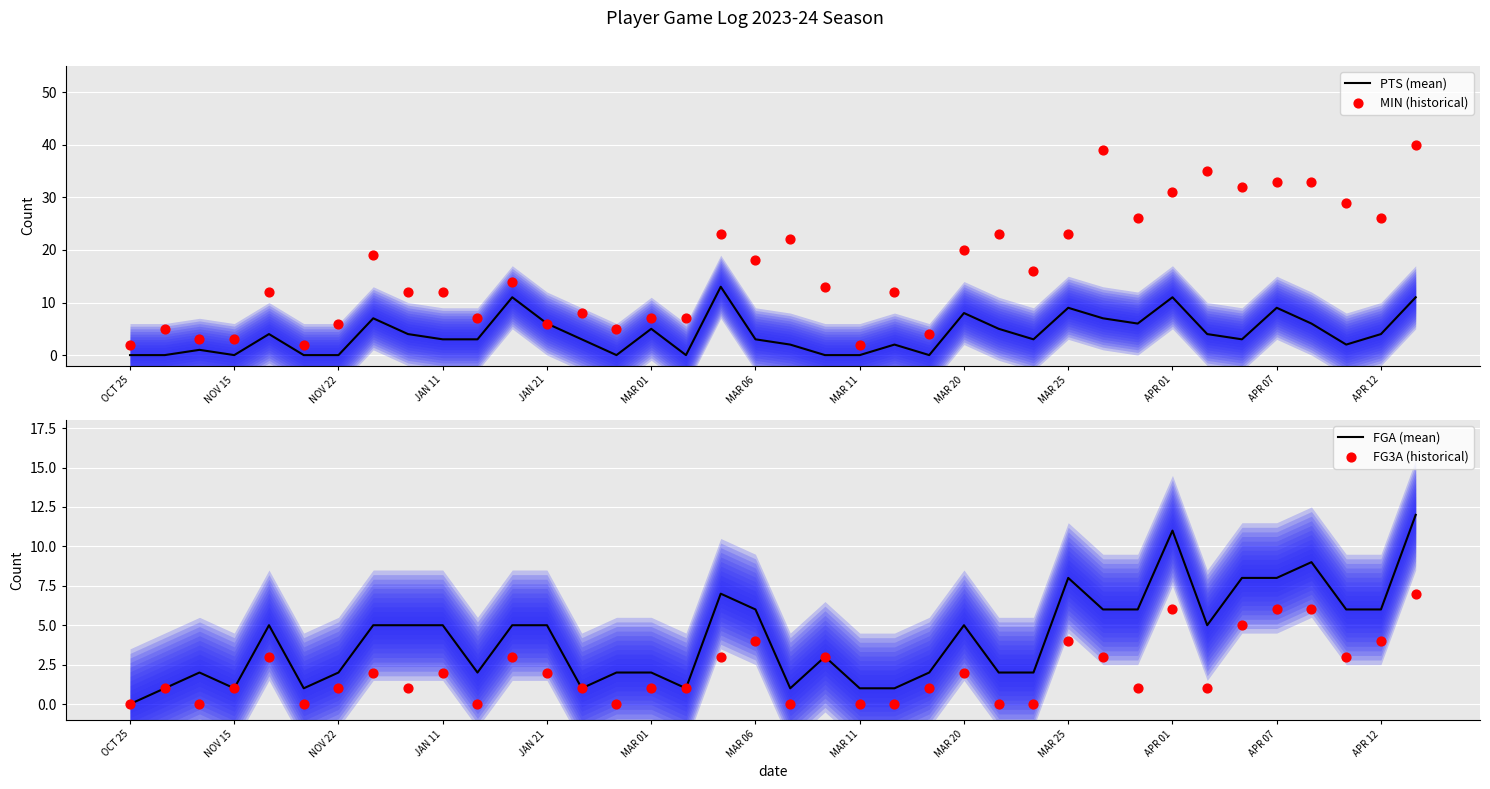

At which category is the sum across all series the highest?

37